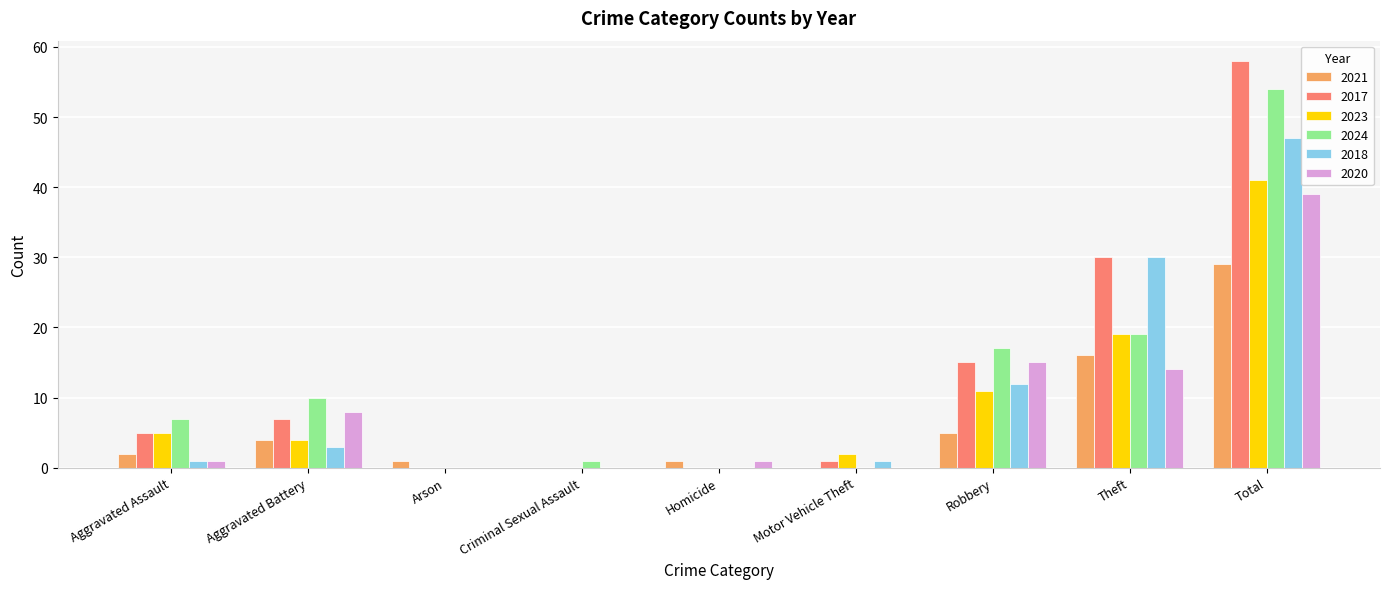

What is the average value of the 2020 series?

9